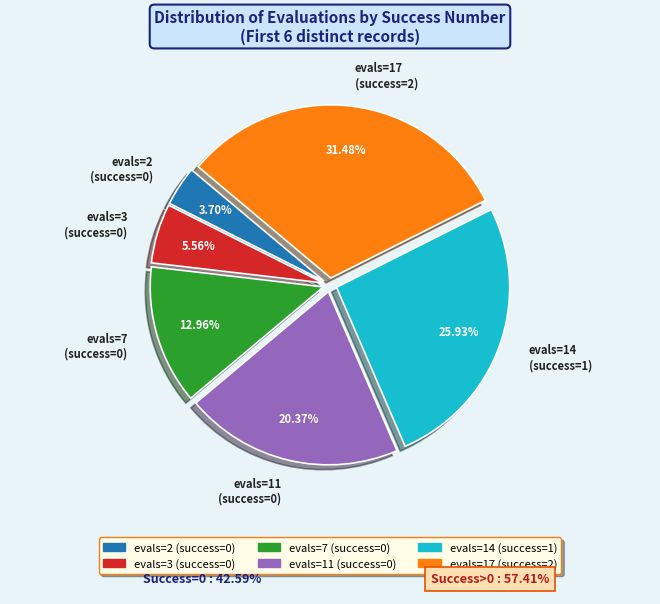

Combined, do evals=3 (success=0) and evals=17 (success=2) account for over 50%?

No